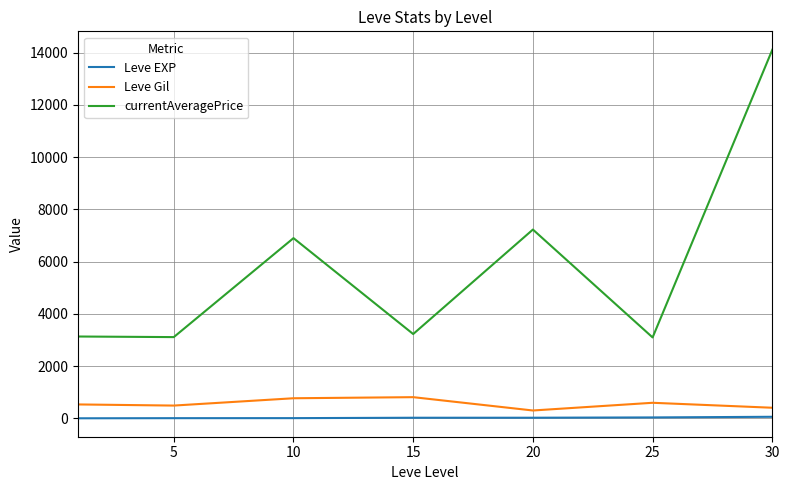

True or false: Leve Gil and currentAveragePrice intersect in this chart.

False